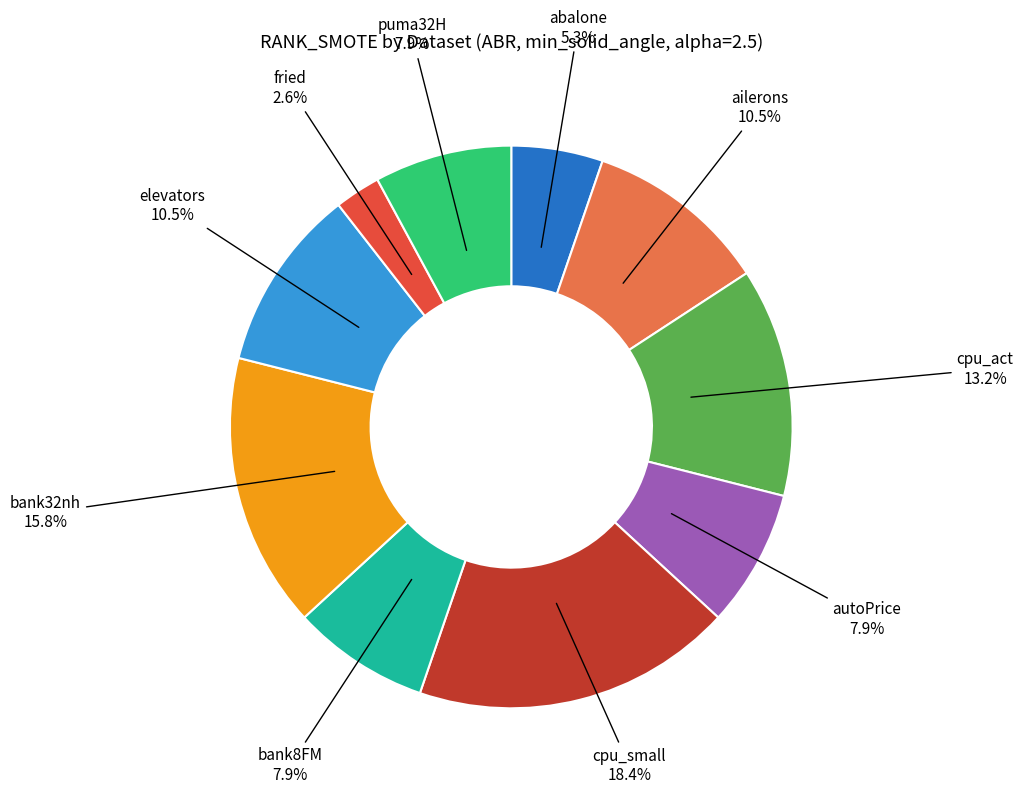

Does any single category account for the majority?

No